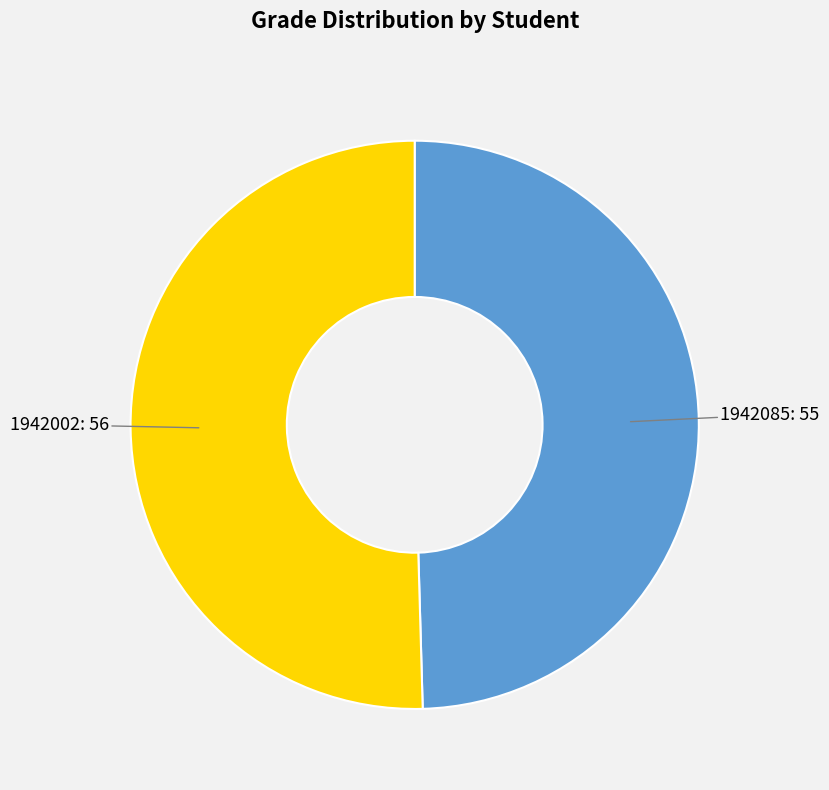

Is there a majority slice in this chart?

Yes